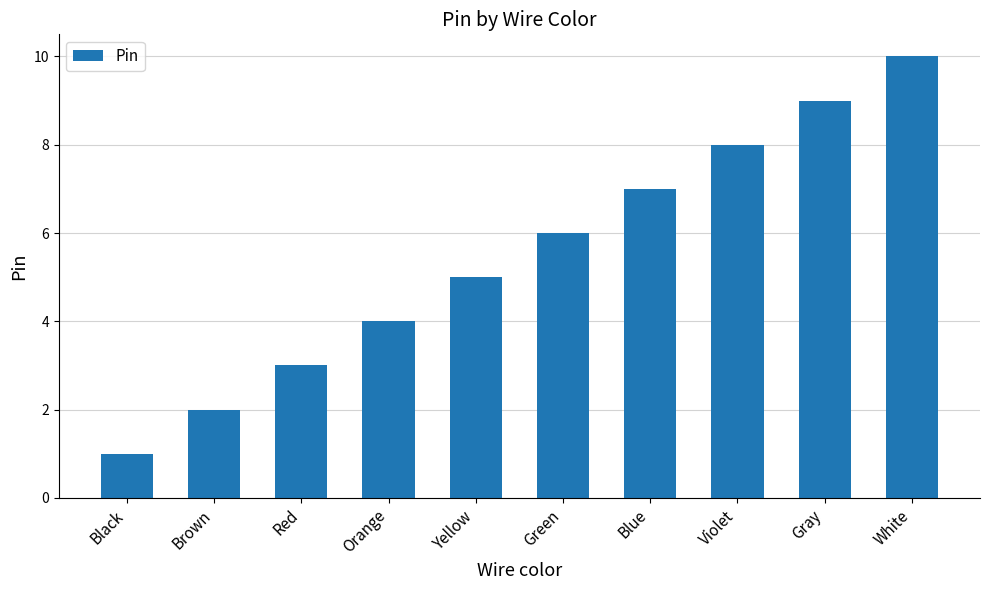

What is the greatest value displayed?

10